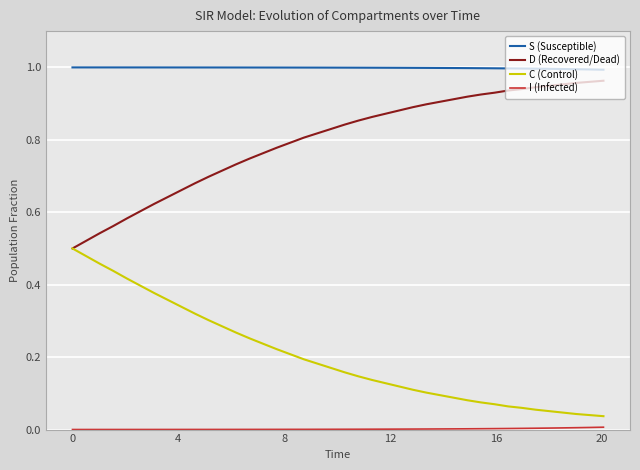

Which series has the largest total across all categories?

S (Susceptible)